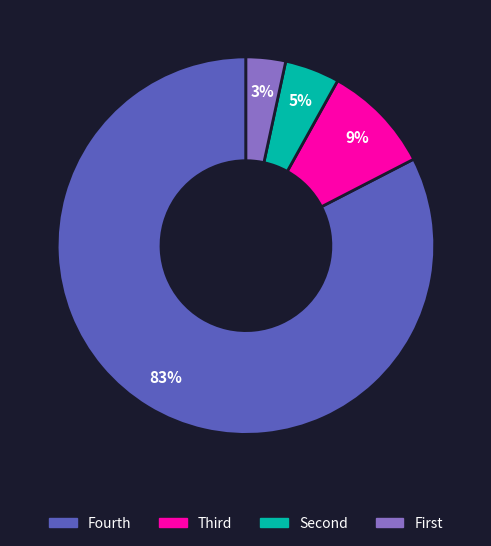

Rank the categories by value from lowest to highest.

First, Second, Third, Fourth